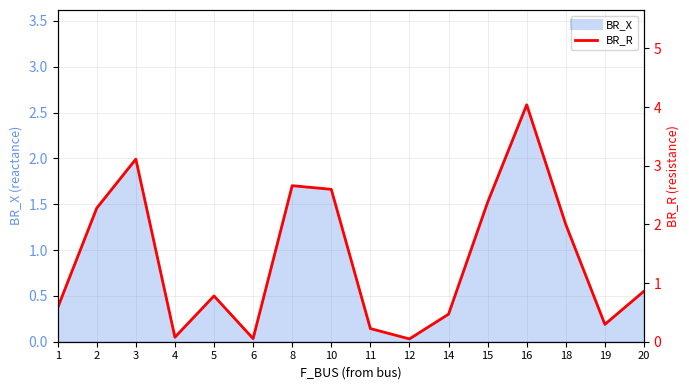

Rank the categories by value from highest to lowest.

16, 3, 8, 10, 15, 2, 18, 20, 5, 1, 14, 19, 11, 4, 6, 12